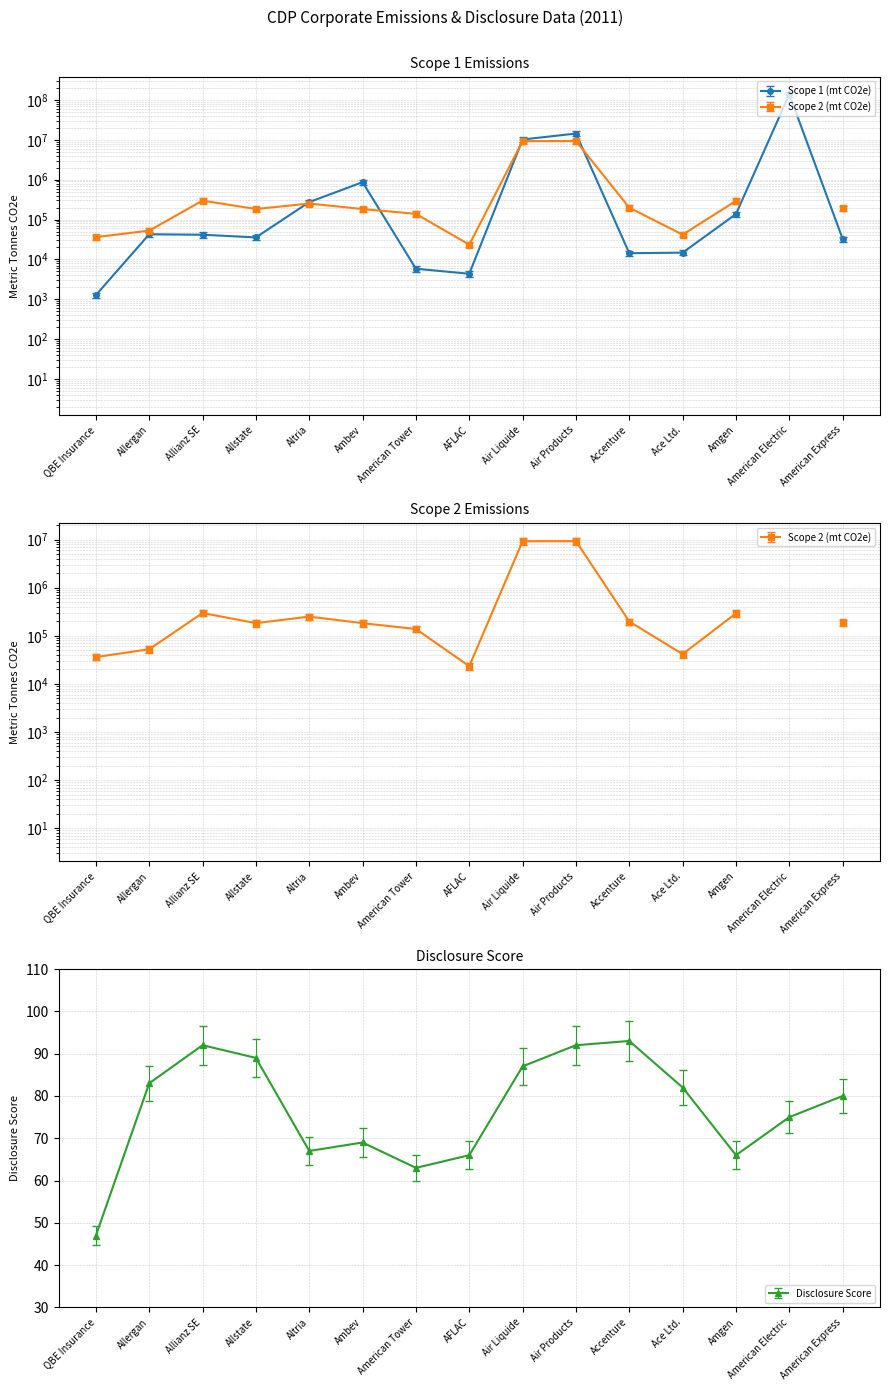

At which label does Disclosure Score first exceed 76?

Allergan